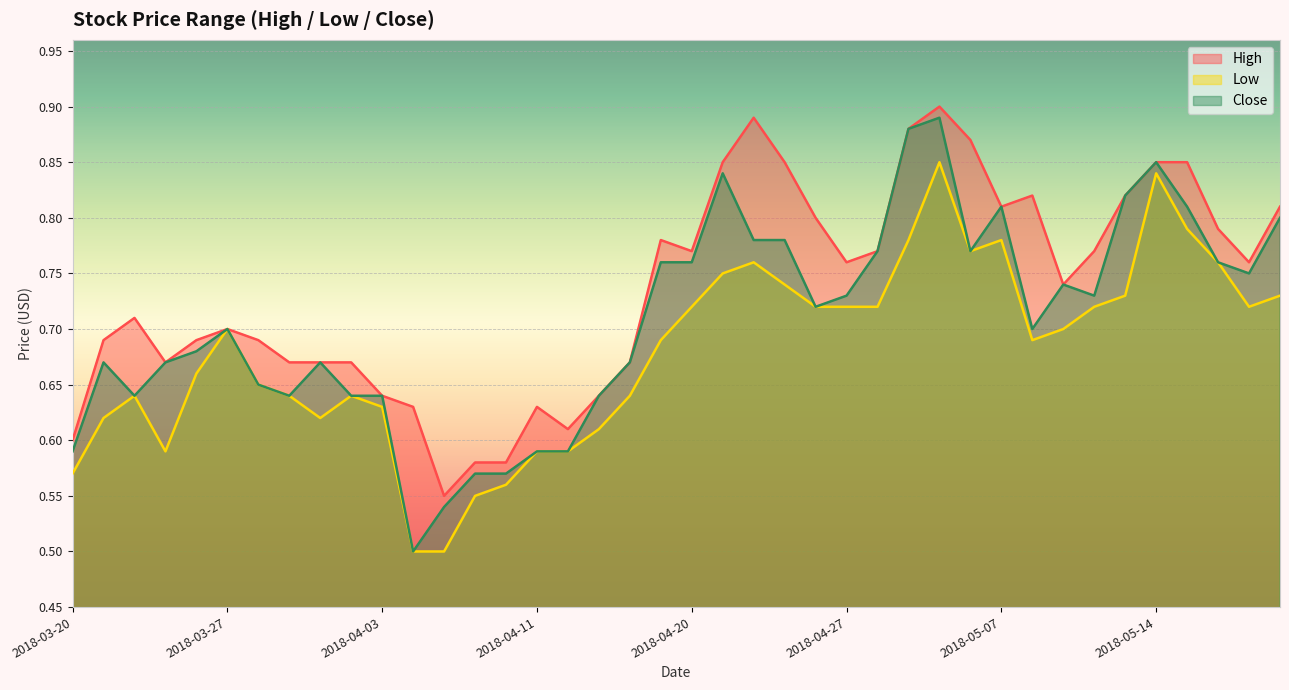

What is the sum of all Close values?

28.3